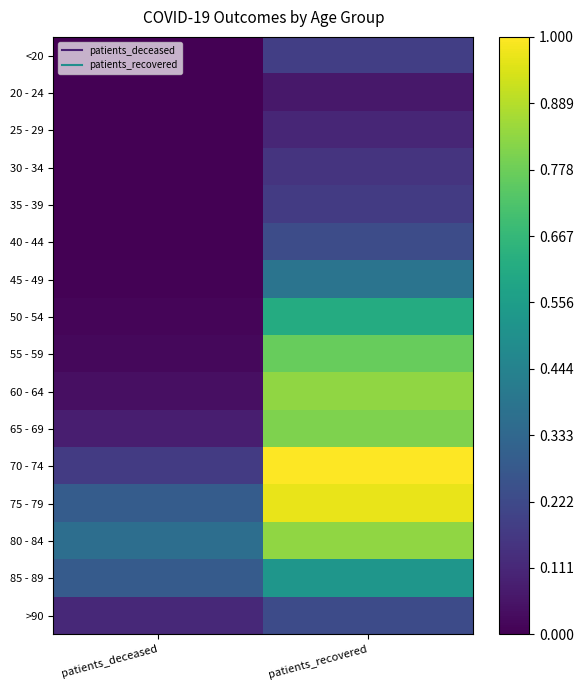

Rank the series at patients_deceased from highest to lowest value.

80 - 84, 75 - 79, 85 - 89, 70 - 74, >90, 65 - 69, 60 - 64, 55 - 59, 50 - 54, 45 - 49, 35 - 39, 40 - 44, 30 - 34, <20, 25 - 29, 20 - 24